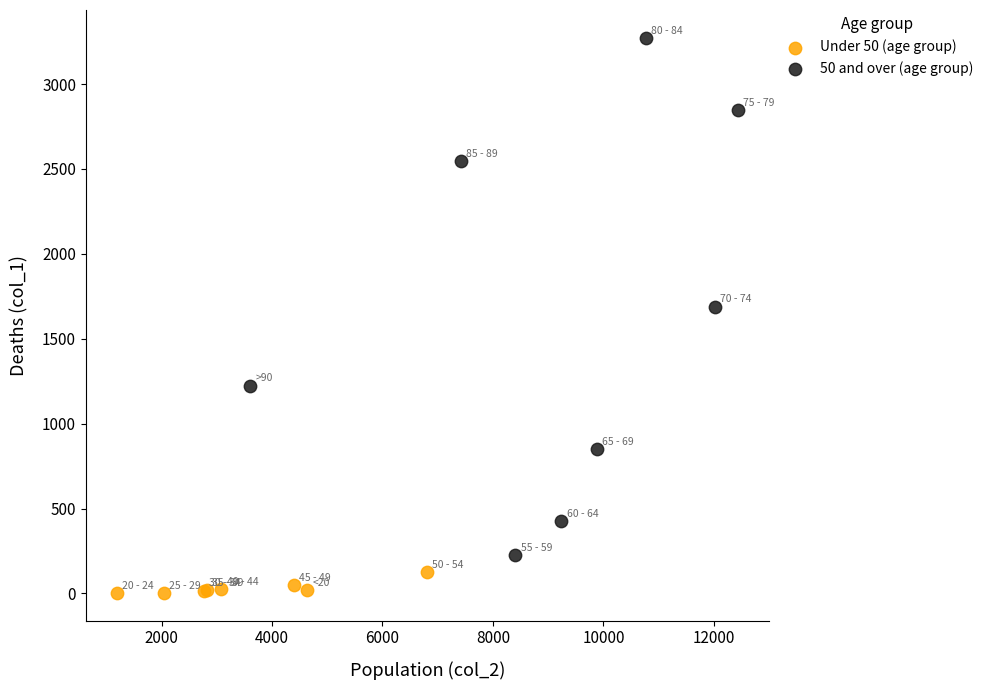

Which series has the largest Y range (max minus min)?

50 and over (age group)